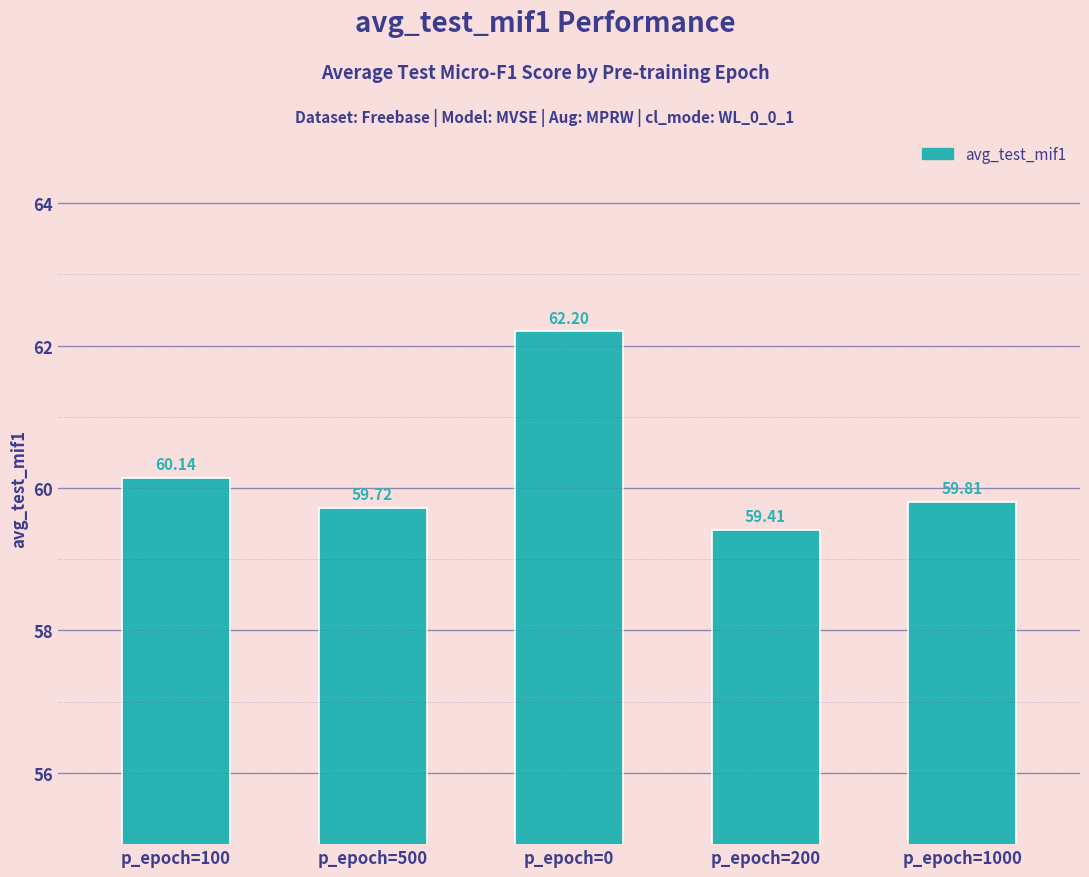

Count the number of data series in this chart.

1